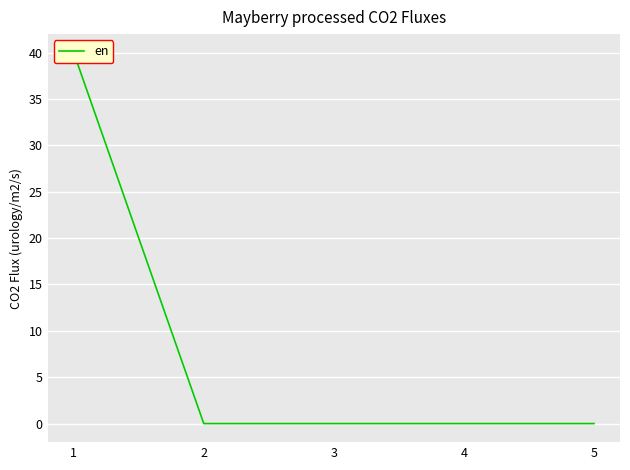

What is the maximum value shown in the chart?

40